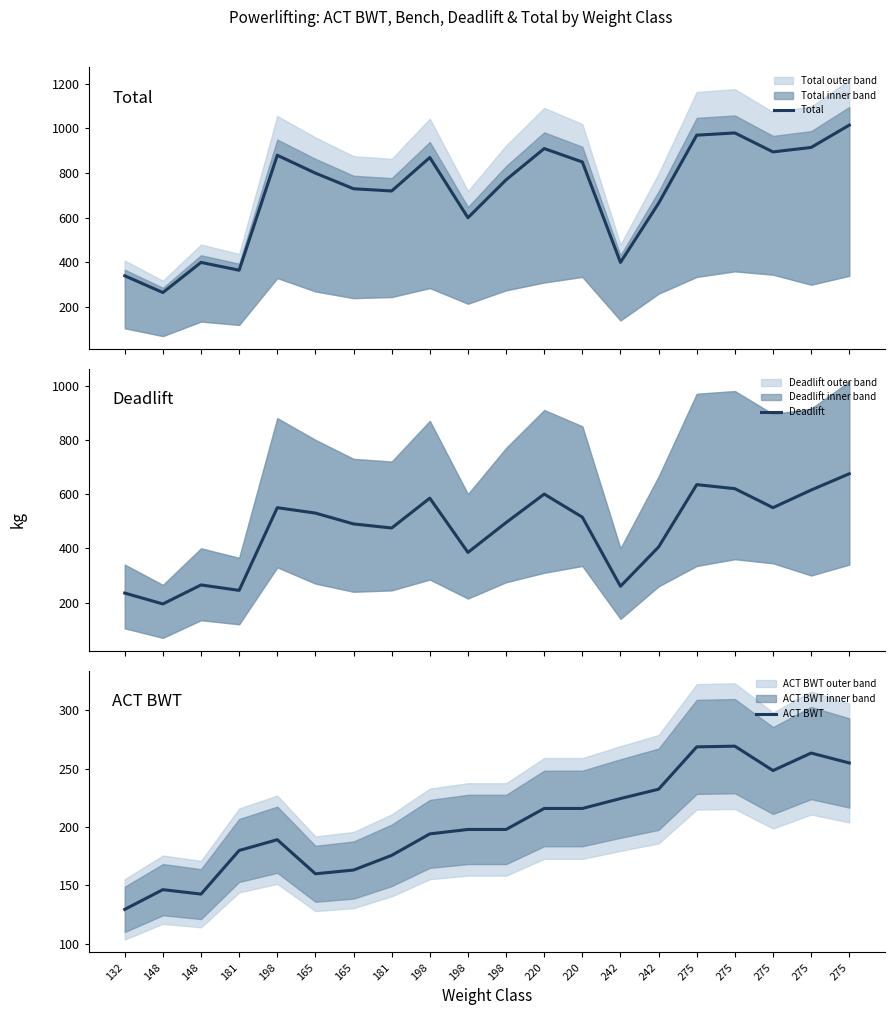

Reading right to left, transcribe all the data shown in this chart.

Total: 275=1015.0	275=915.0	275=895.0	275=980.0	275=970.0	242=665.0	242=400.0	220=850.0	220=910.0	198=770.0	198=600.0	198=870.0	181=720.0	165=730.0	165=800.0	198=880.0	181=365.0	148=400.0	148=265.0	132=340.0
Deadlift: 275=675.0	275=615.0	275=550.0	275=620.0	275=635.0	242=405.0	242=260.0	220=515.0	220=600.0	198=495.0	198=385.0	198=585.0	181=475.0	165=490.0	165=530.0	198=550.0	181=245.0	148=265.0	148=195.0	132=235.0
ACT BWT: 275=255.0	275=263.5	275=248.5	275=269.4	275=268.8	242=232.5	242=224.5	220=216.0	220=216.0	198=198.0	198=198.0	198=194.2	181=175.8	165=163.2	165=160.0	198=189.2	181=180.0	148=142.6	148=146.4	132=129.5